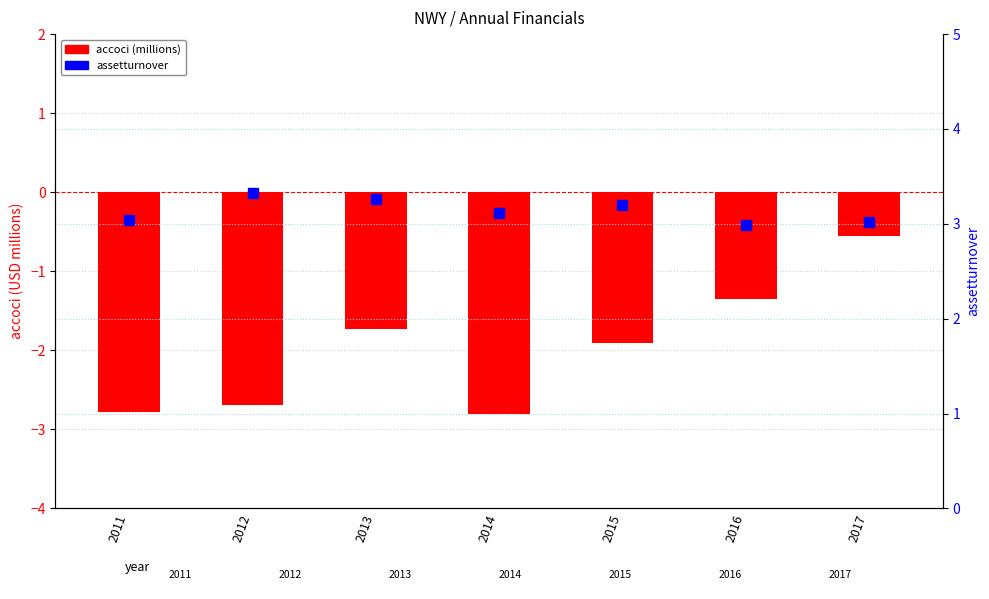

At which label is assetturnover closest to 3?

2016